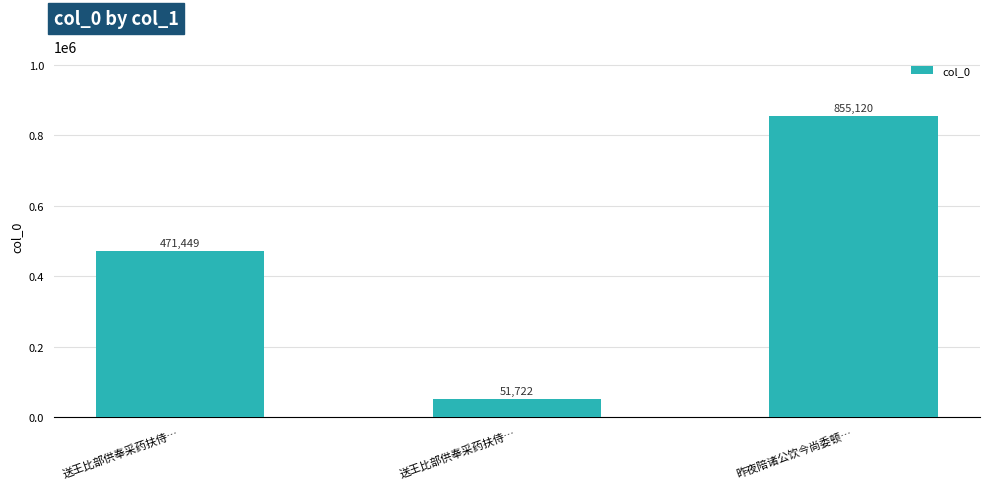

Rank the categories by value from highest to lowest.

昨夜陪诸公饮今尚委顿…, 送王比部供奉采药扶侍…, 送王比部供奉采药扶侍…